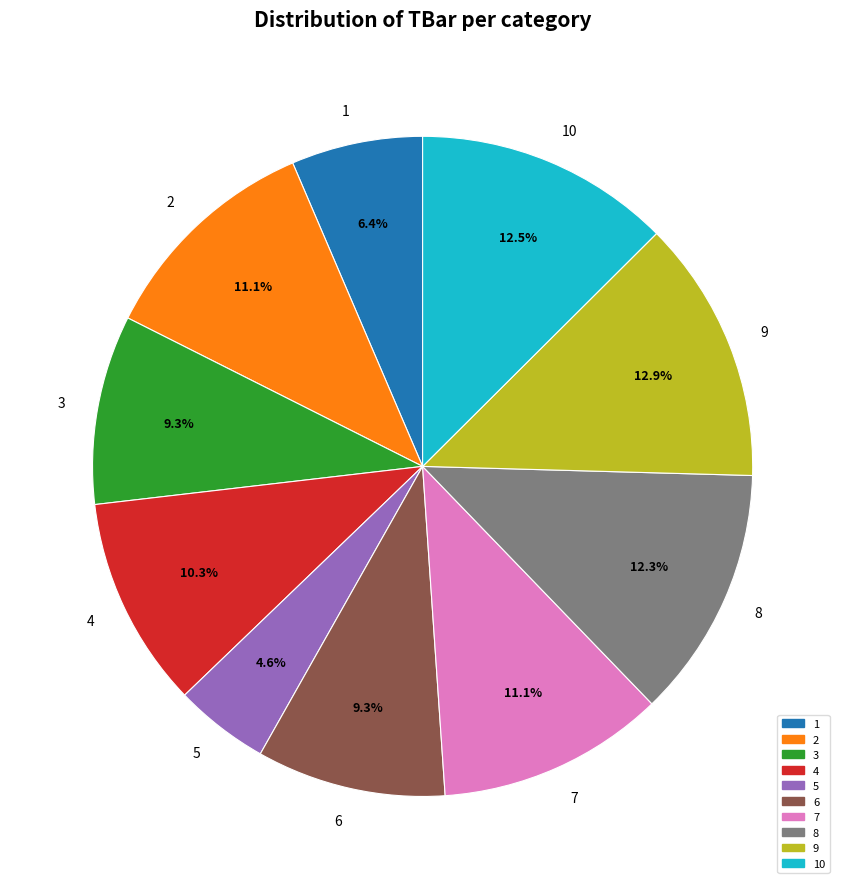

Count the number of slices in the pie.

10